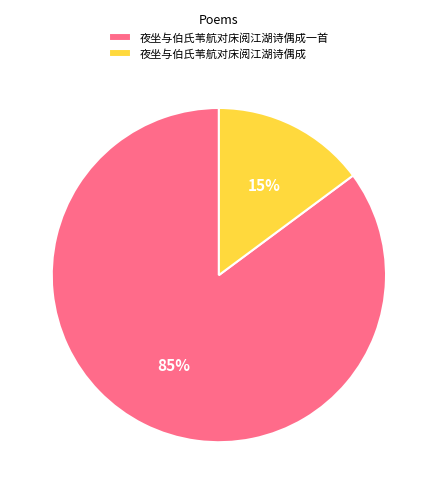

Rank the categories by value from lowest to highest.

夜坐与伯氏苇航对床阅江湖诗偶成, 夜坐与伯氏苇航对床阅江湖诗偶成一首